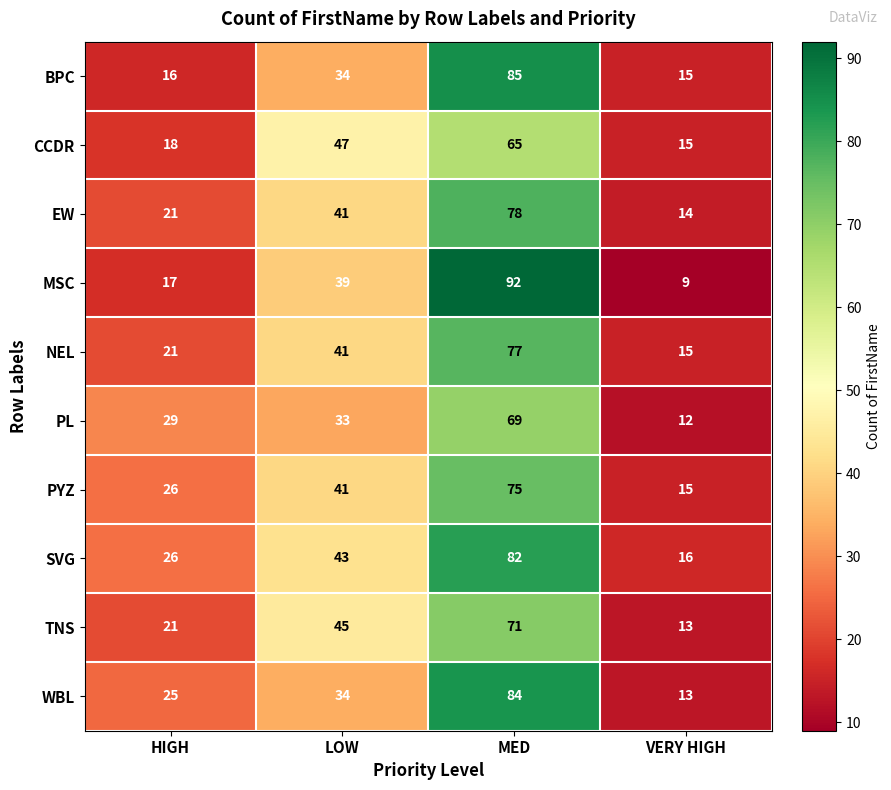

Which category has the lowest value in the NEL series?

VERY HIGH